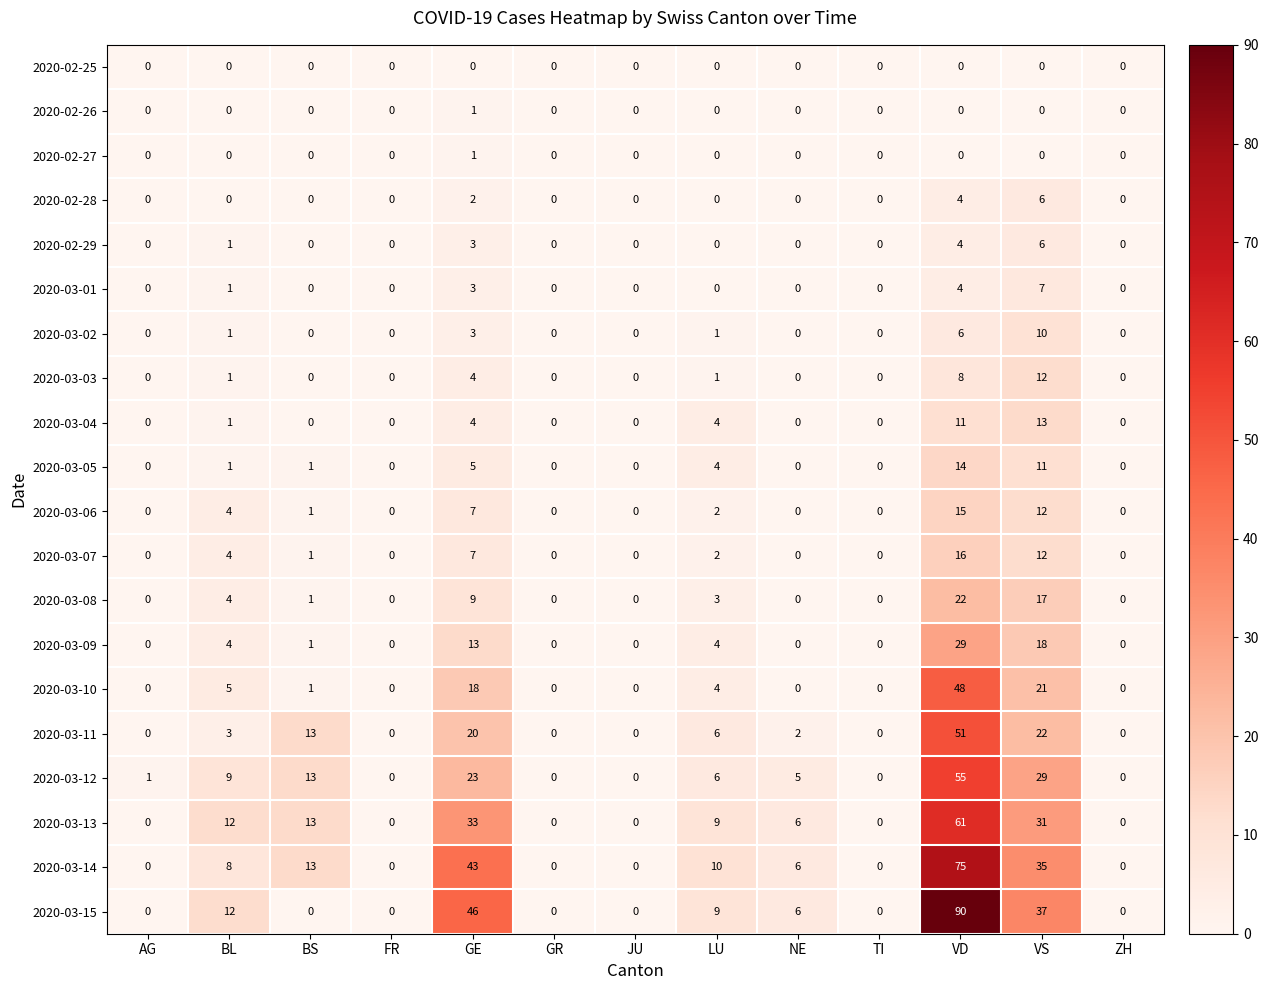

The 2020-03-06 series shows 2 at LU. True or false?

True